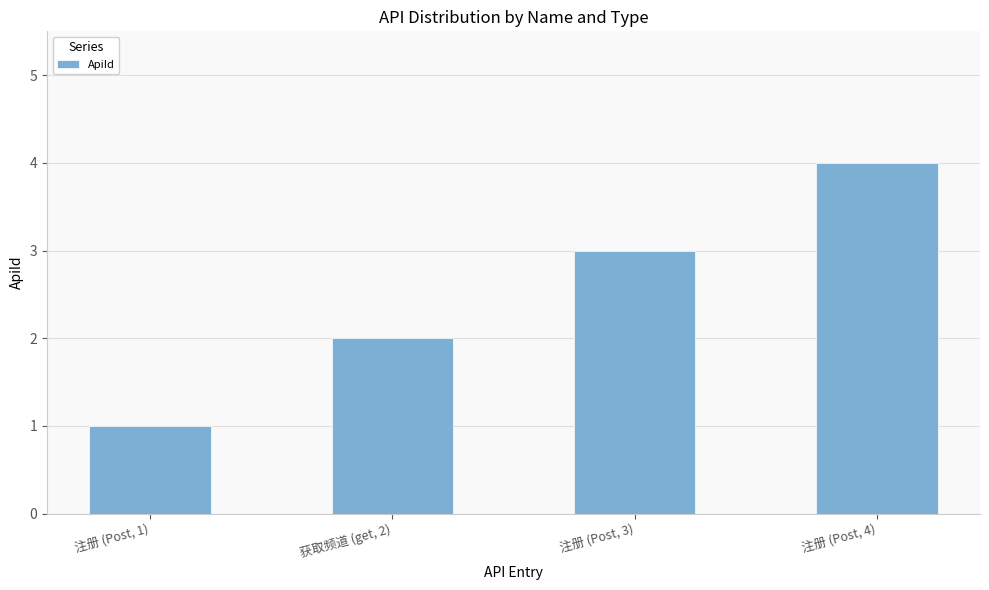

Between 获取频道 (get, 2) and 注册 (Post, 4), which is larger?

注册 (Post, 4)